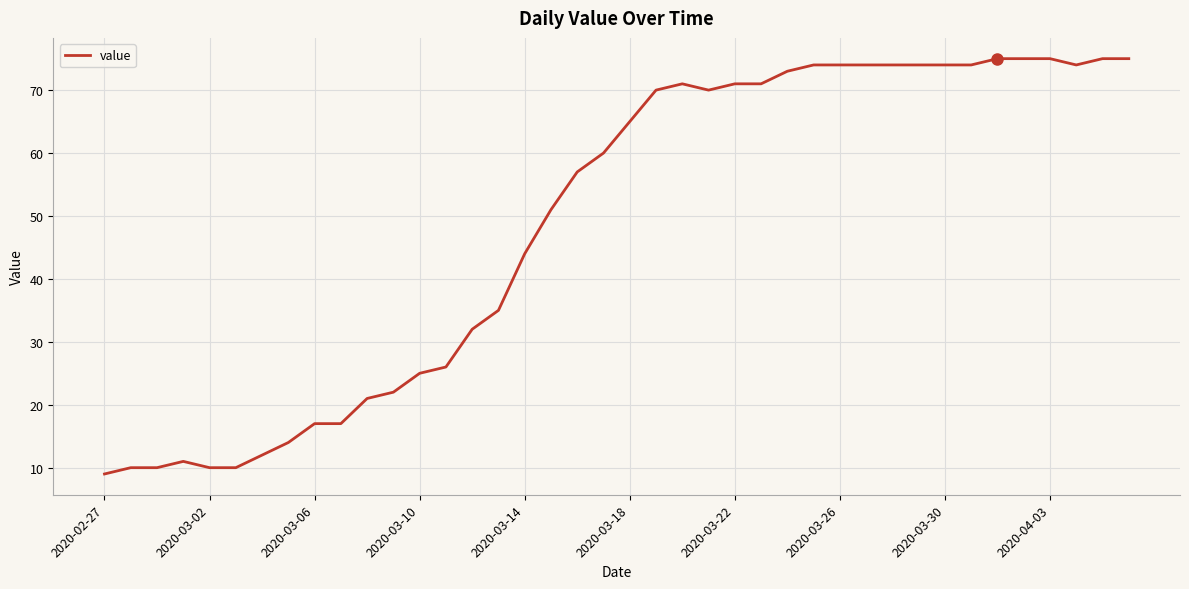

What is the maximum value shown in the chart?

75